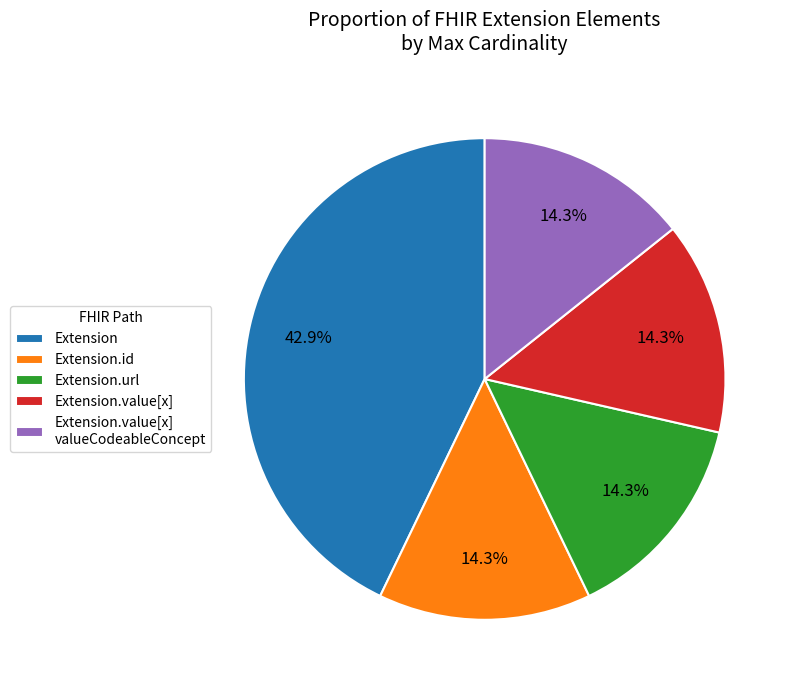

Is there a majority slice in this chart?

No